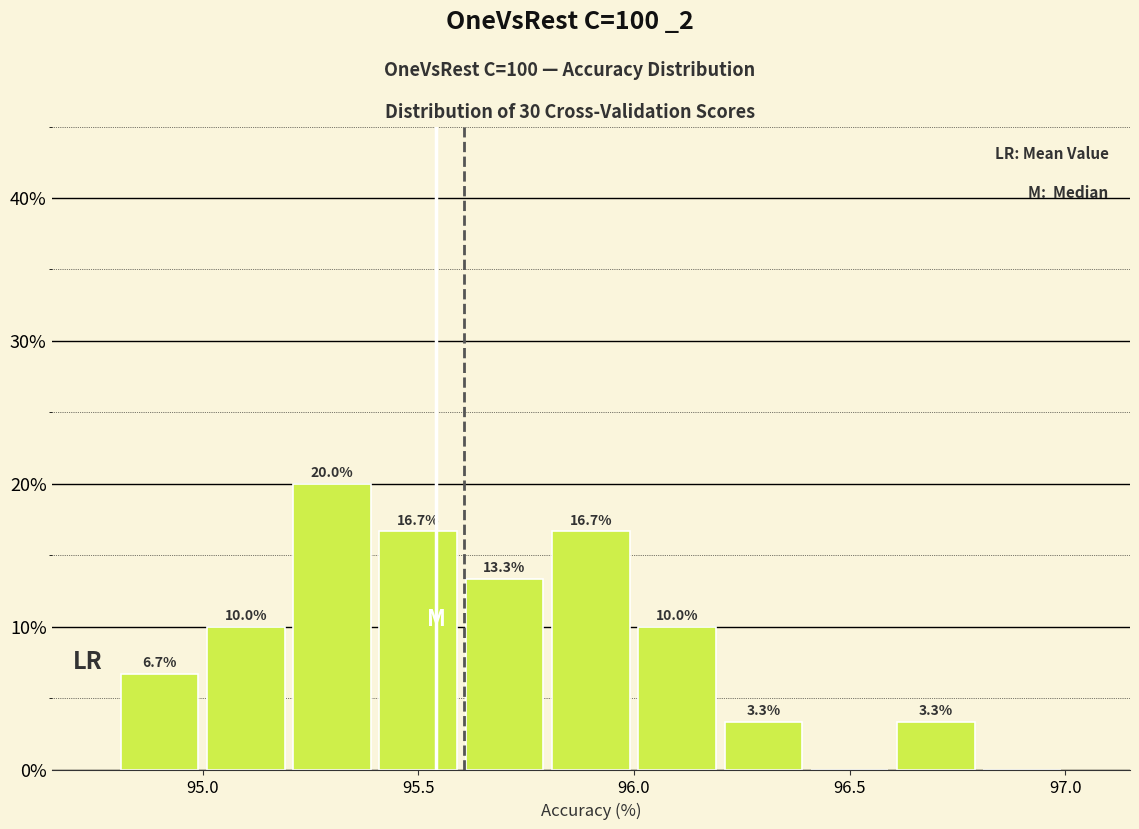

Which range on the x-axis has the tallest bar?

95.2 to 95.4